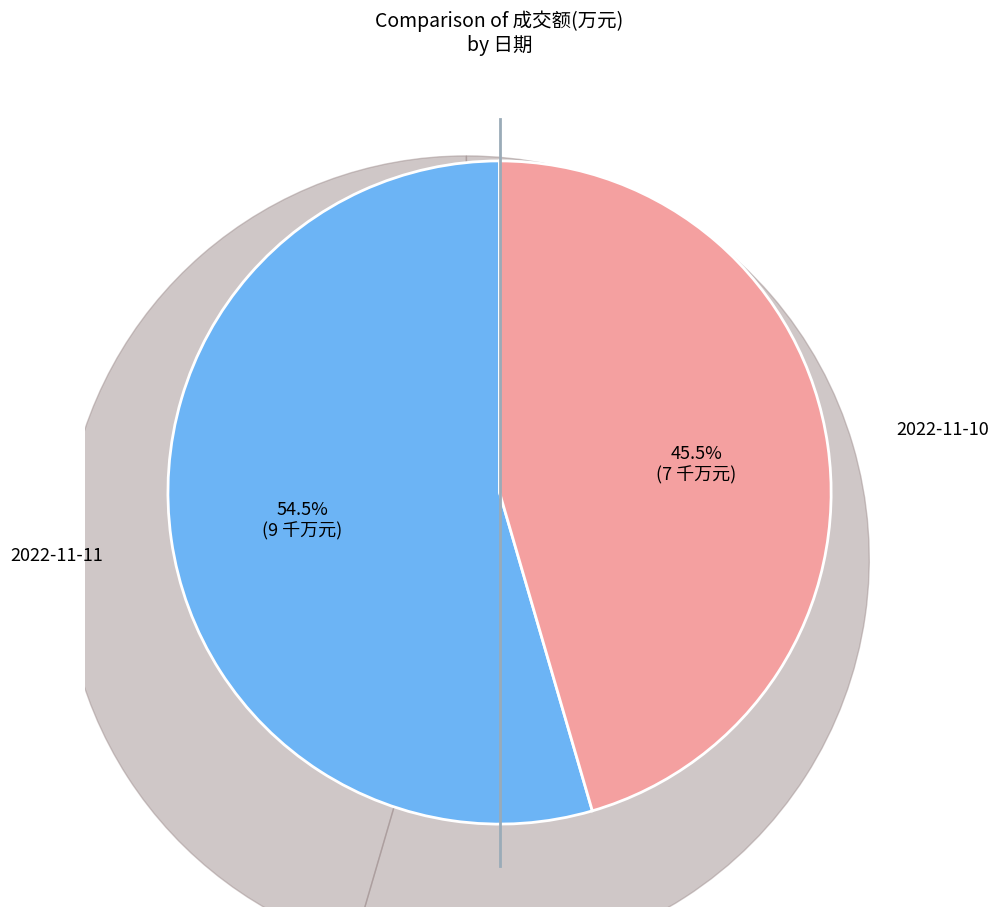

Approximately how many times larger is the value at 2022-11-10 compared to 2022-11-11?

0.8